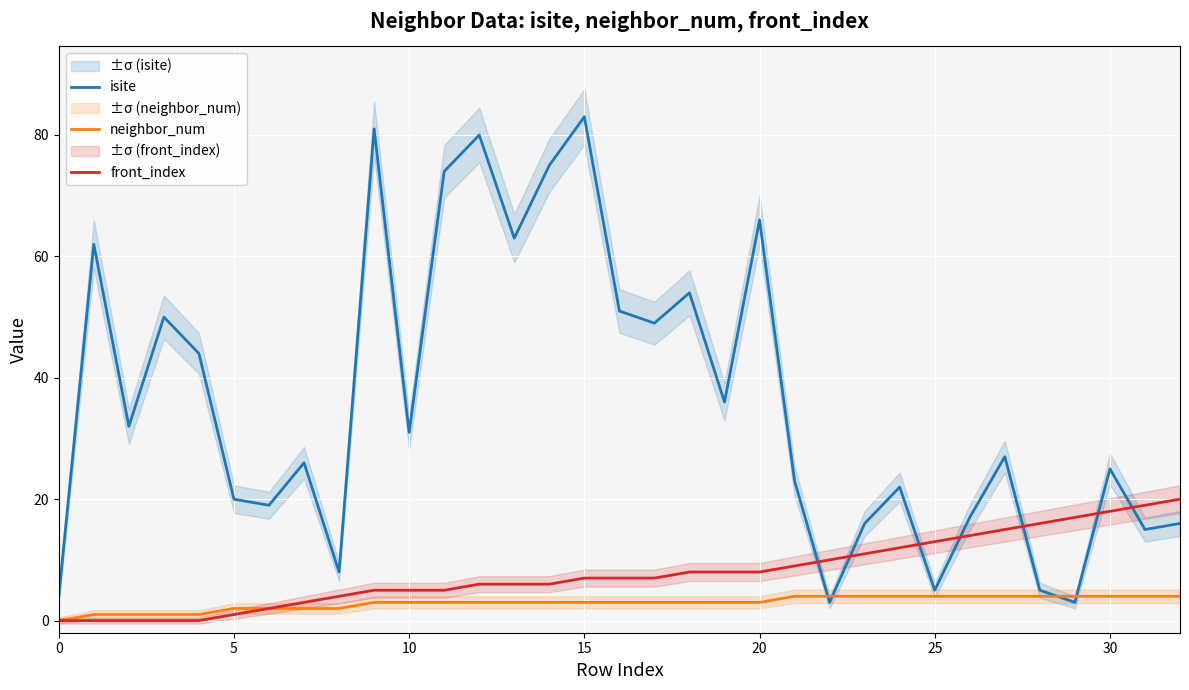

Reading left to right, list all the values displayed in this chart.

isite: 4	62	32	50	44	20	19	26	8	81	31	74	80	63	75	83	51	49	54	36	66	23	3	16	22	5	17	27	5	3	25	15	16
neighbor_num: 0	1	1	1	1	2	2	2	2	3	3	3	3	3	3	3	3	3	3	3	3	4	4	4	4	4	4	4	4	4	4	4	4
front_index: 0	0	0	0	0	1	2	3	4	5	5	5	6	6	6	7	7	7	8	8	8	9	10	11	12	13	14	15	16	17	18	19	20